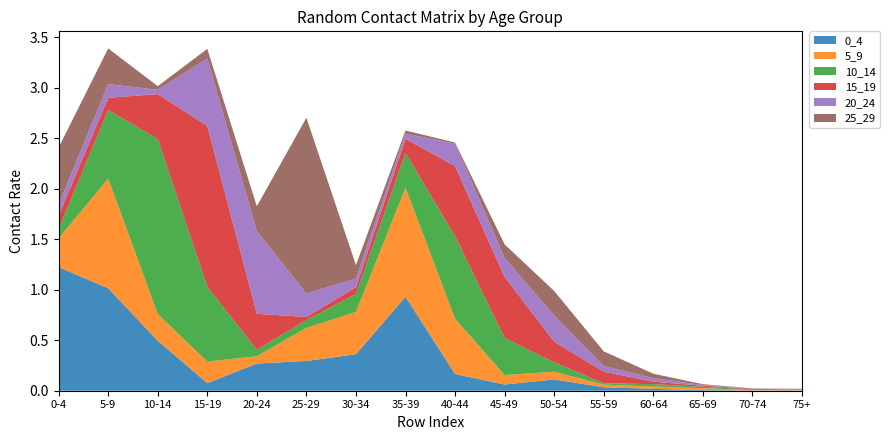

Reading right to left, what are all the values shown in this chart?

0_4: 75+=0.0	70-74=0.0	65-69=0.0	60-64=0.0	55-59=0.0	50-54=0.1	45-49=0.1	40-44=0.2	35-39=0.9	30-34=0.4	25-29=0.3	20-24=0.3	15-19=0.1	10-14=0.5	5-9=1.0	0-4=1.2
5_9: 75+=0.0	70-74=0.0	65-69=0.0	60-64=0.0	55-59=0.0	50-54=0.1	45-49=0.1	40-44=0.5	35-39=1.1	30-34=0.4	25-29=0.3	20-24=0.1	15-19=0.2	10-14=0.3	5-9=1.1	0-4=0.3
10_14: 75+=0.0	70-74=0.0	65-69=0.0	60-64=0.0	55-59=0.0	50-54=0.1	45-49=0.4	40-44=0.8	35-39=0.3	30-34=0.2	25-29=0.1	20-24=0.1	15-19=0.7	10-14=1.7	5-9=0.7	0-4=0.1
15_19: 75+=0.0	70-74=0.0	65-69=0.0	60-64=0.0	55-59=0.1	50-54=0.2	45-49=0.6	40-44=0.7	35-39=0.1	30-34=0.1	25-29=0.0	20-24=0.4	15-19=1.6	10-14=0.4	5-9=0.1	0-4=0.1
20_24: 75+=0.0	70-74=0.0	65-69=0.0	60-64=0.0	55-59=0.1	50-54=0.3	45-49=0.2	40-44=0.2	35-39=0.1	30-34=0.1	25-29=0.2	20-24=0.8	15-19=0.7	10-14=0.0	5-9=0.1	0-4=0.1
25_29: 75+=0.0	70-74=0.0	65-69=0.0	60-64=0.0	55-59=0.1	50-54=0.2	45-49=0.1	40-44=0.0	35-39=0.0	30-34=0.1	25-29=1.7	20-24=0.2	15-19=0.1	10-14=0.0	5-9=0.4	0-4=0.6